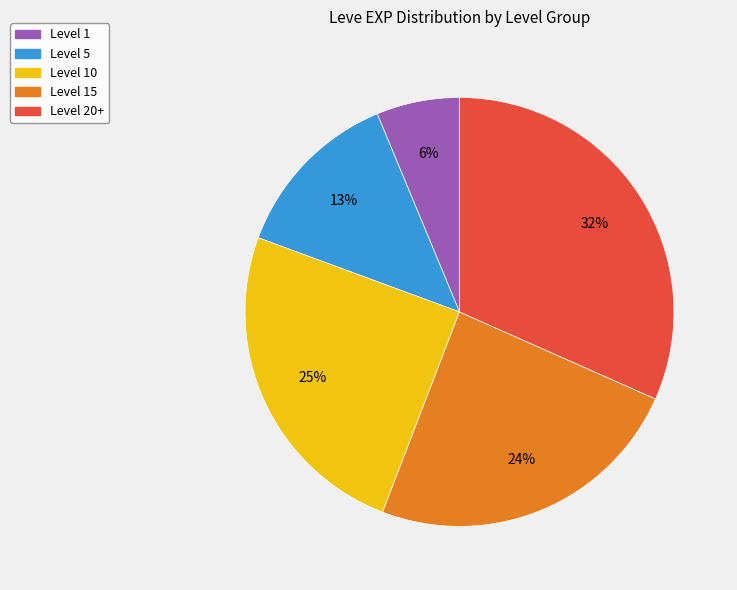

Which has a higher value, Level 10 or Level 20+?

Level 20+